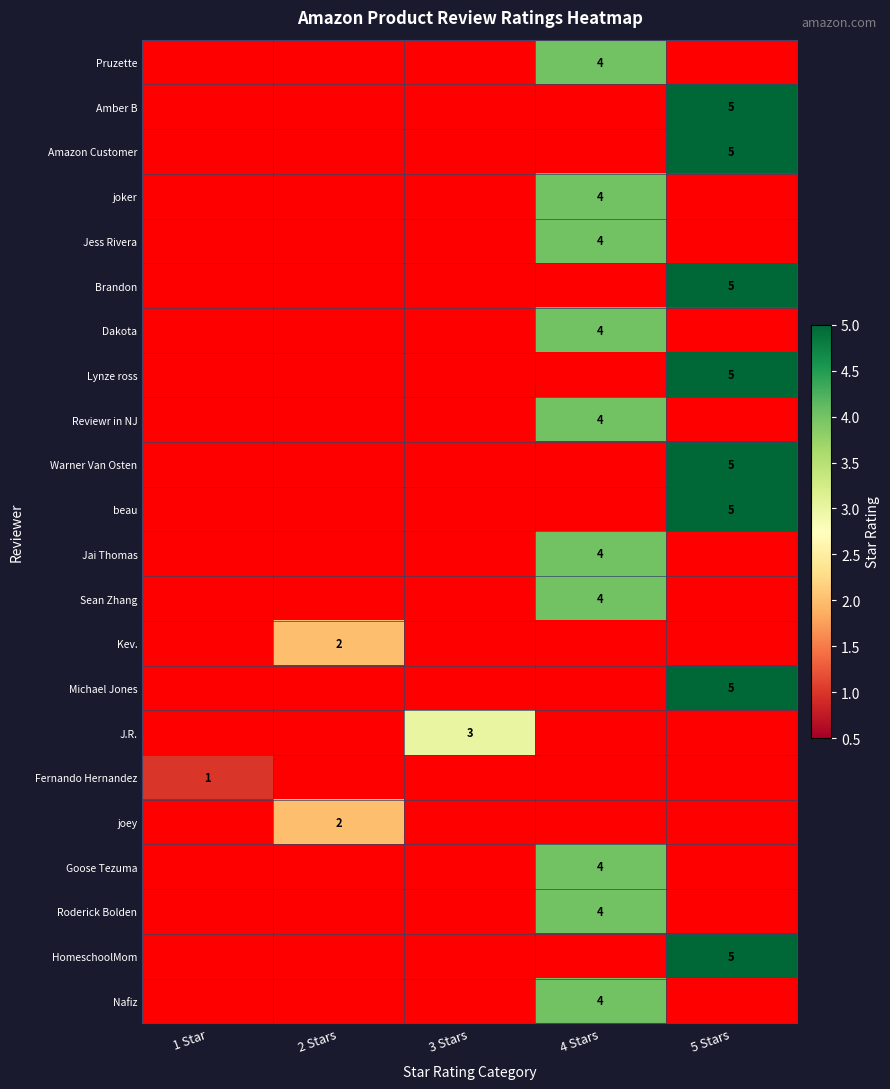

The Fernando Hernandez series shows 1 at 1 Star. True or false?

True